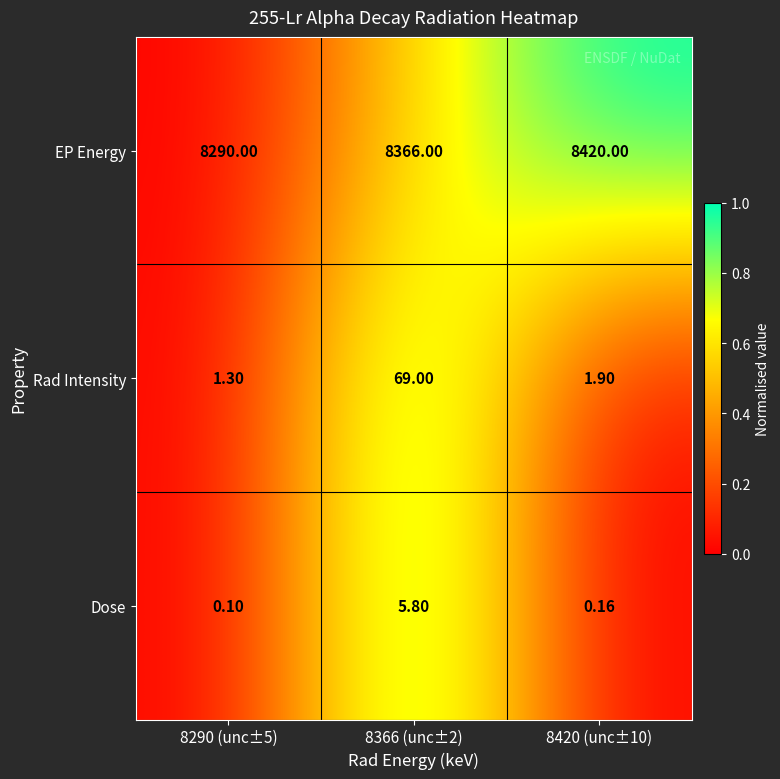

What is the greatest value displayed?

8420.0